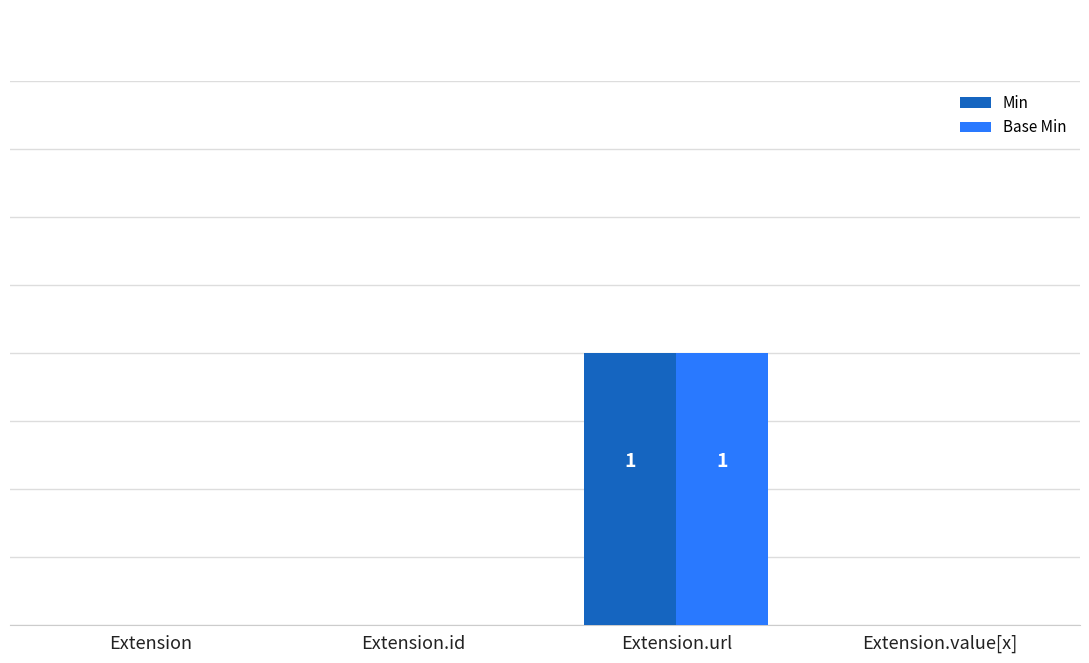

At which category is the sum across all series the highest?

Extension.url